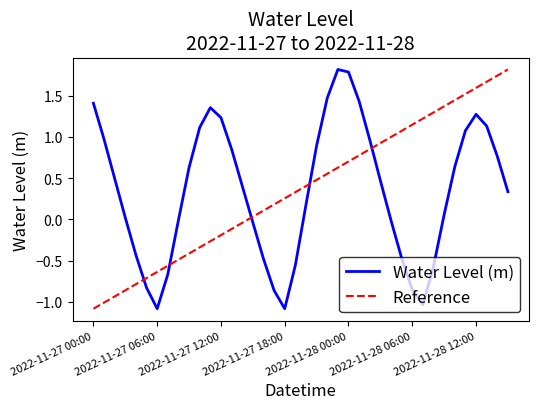

What is the smallest value displayed?

-1.1